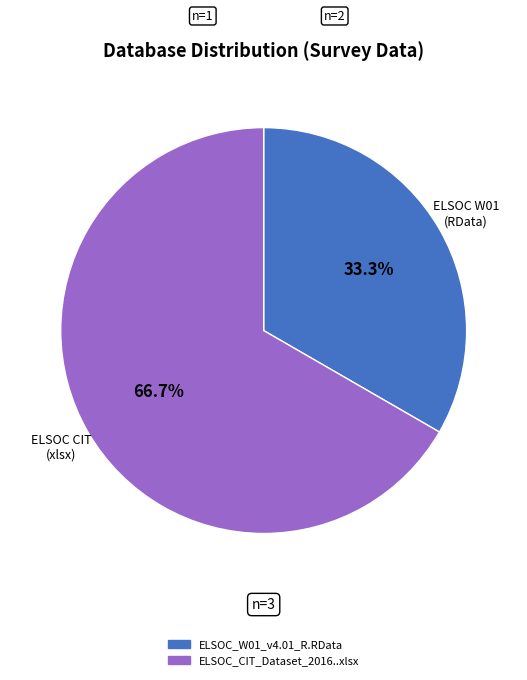

Which slice is the largest?

ELSOC_CIT_Dataset_2016..xlsx